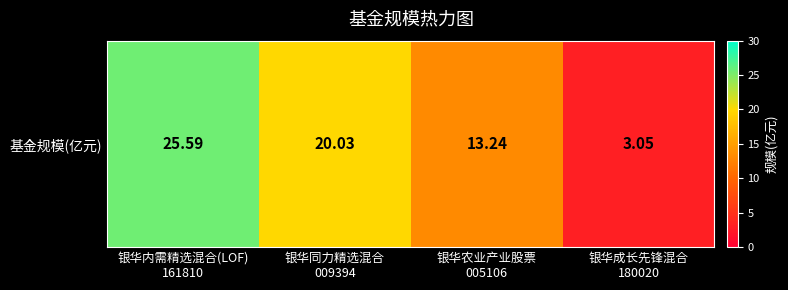

What is the greatest value displayed?

25.6